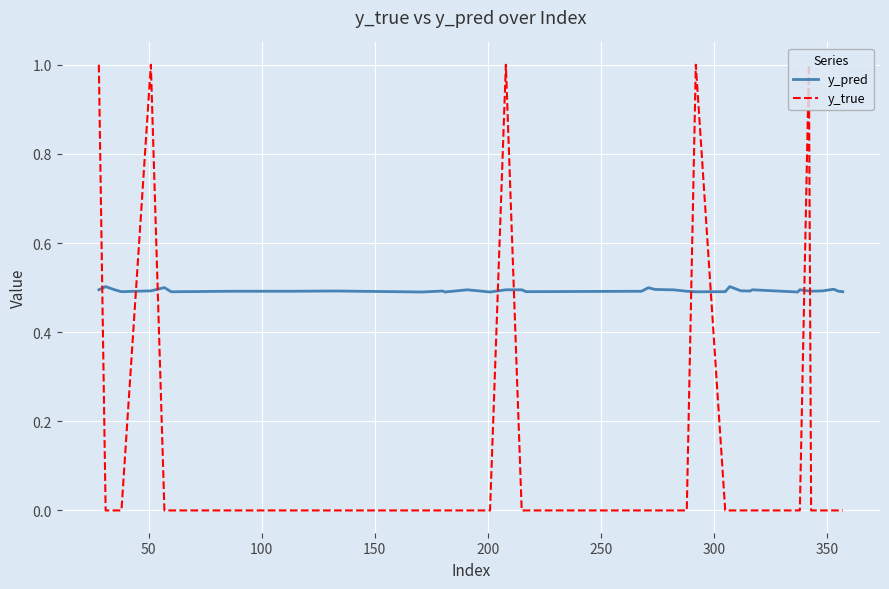

Rank the series by their average value, from lowest to highest.

y_true, y_pred